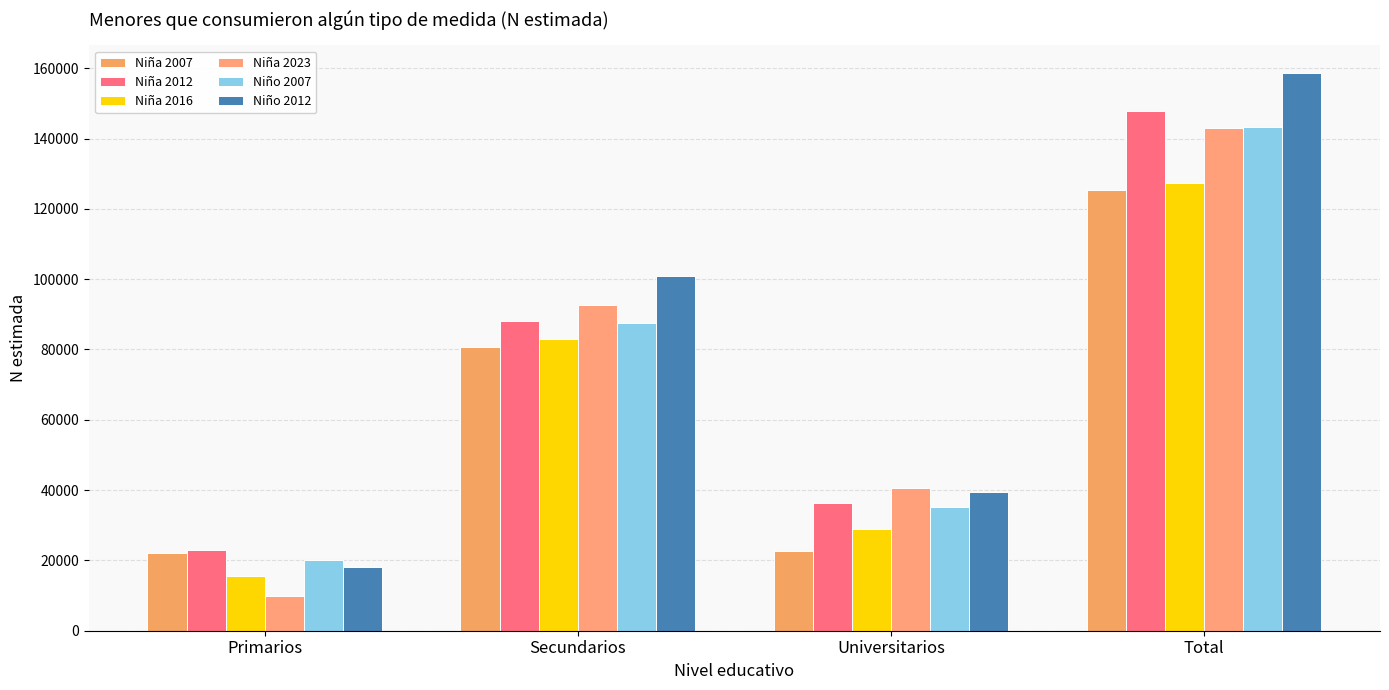

What is the label of the 2nd bar from the left?

Secundarios